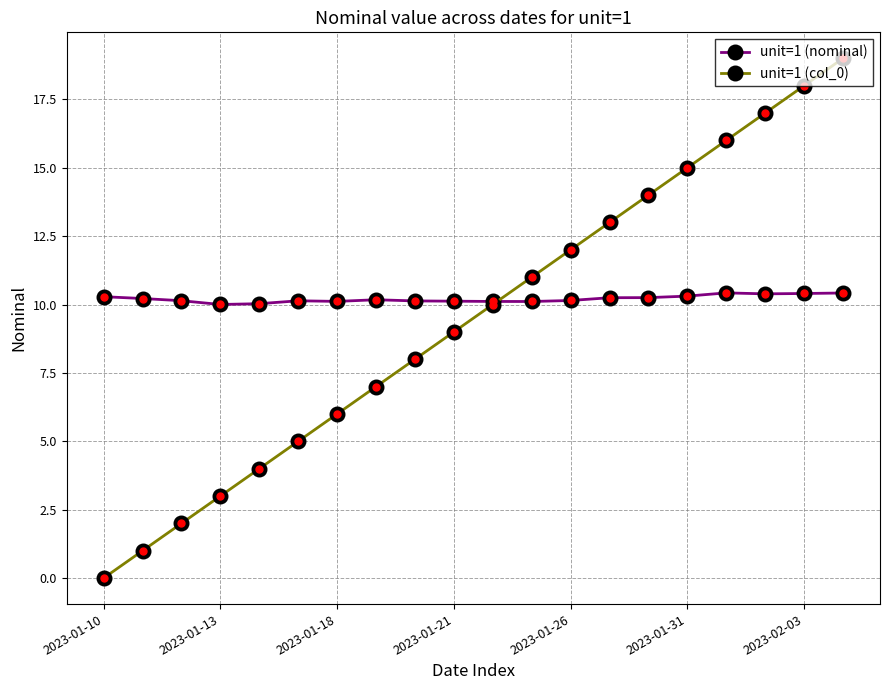

Which series has the widest spread of values?

unit=1 (col_0)